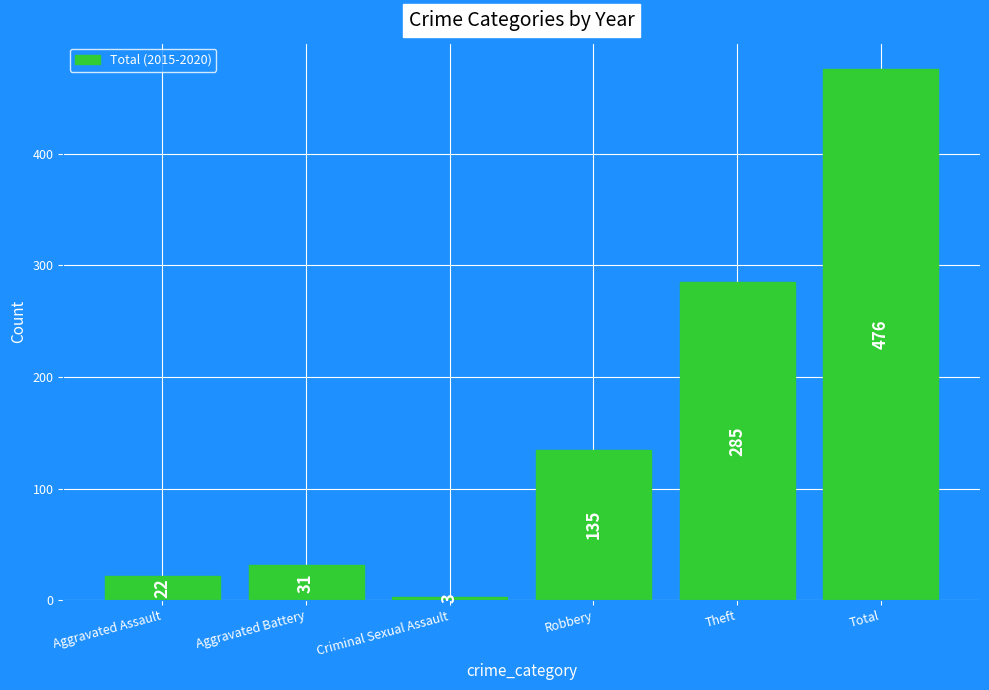

What is the sum of the values at Robbery and Theft?

420